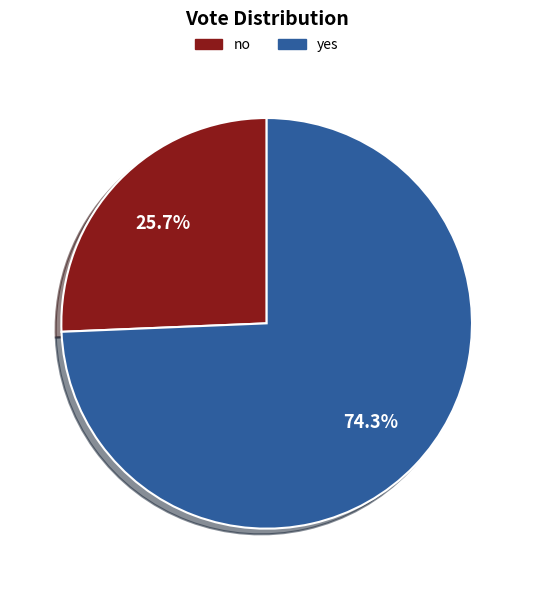

Does no represent more than half of the total?

No